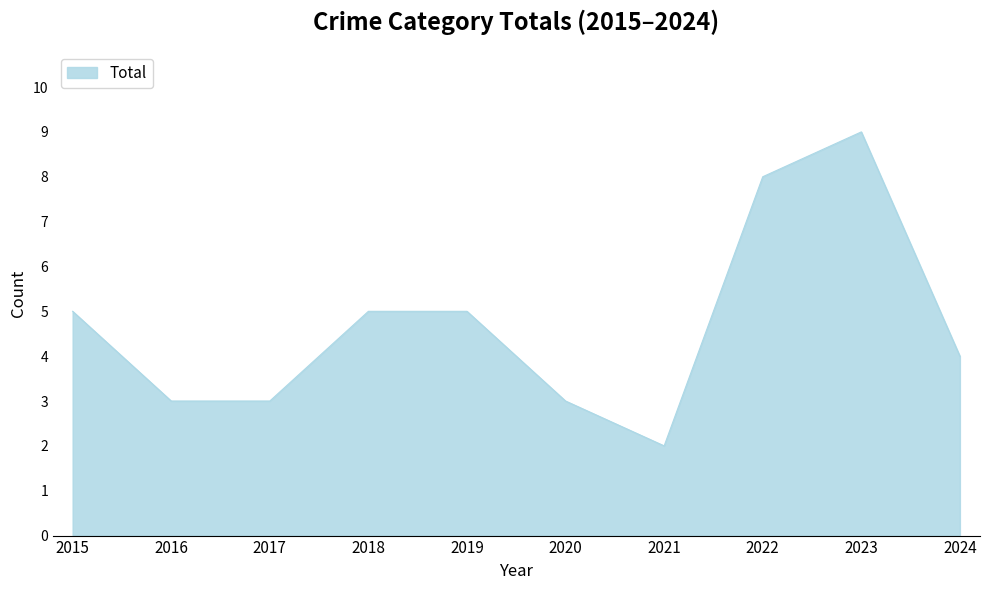

What is the average value?

5